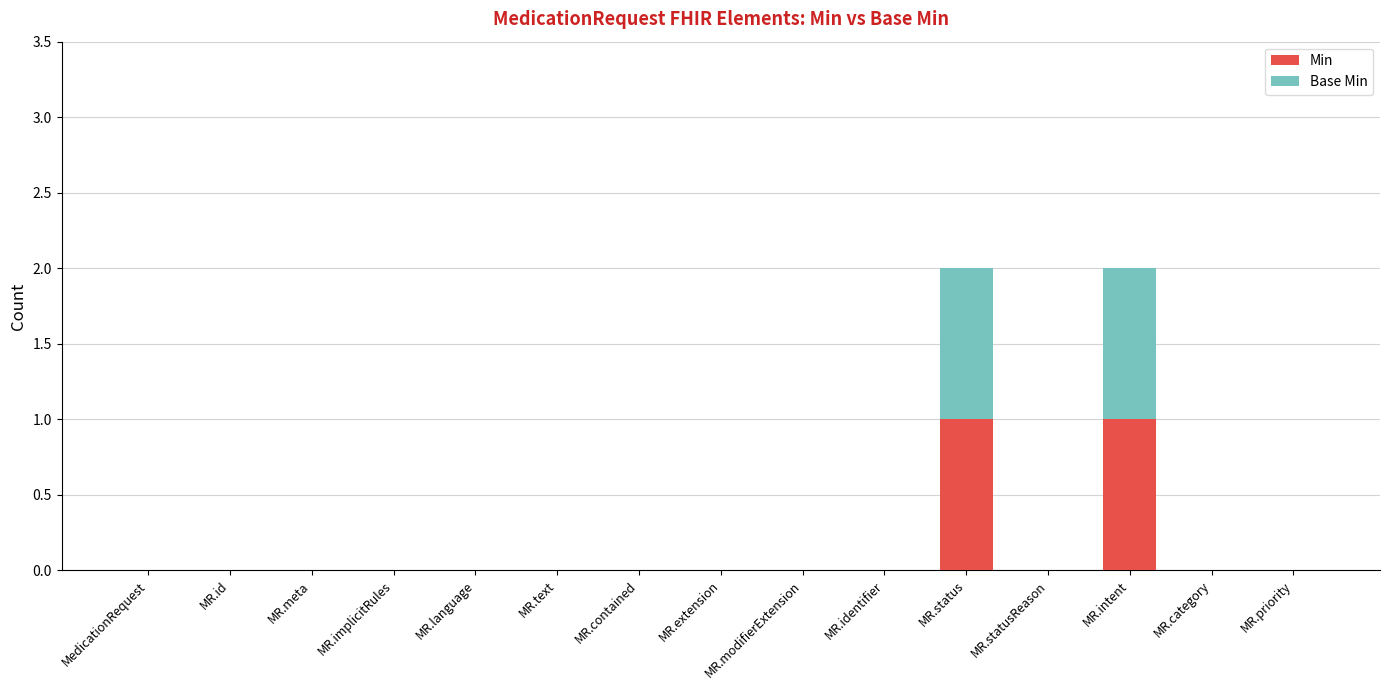

True or false: Min has a value of -1 at MR.category.

False